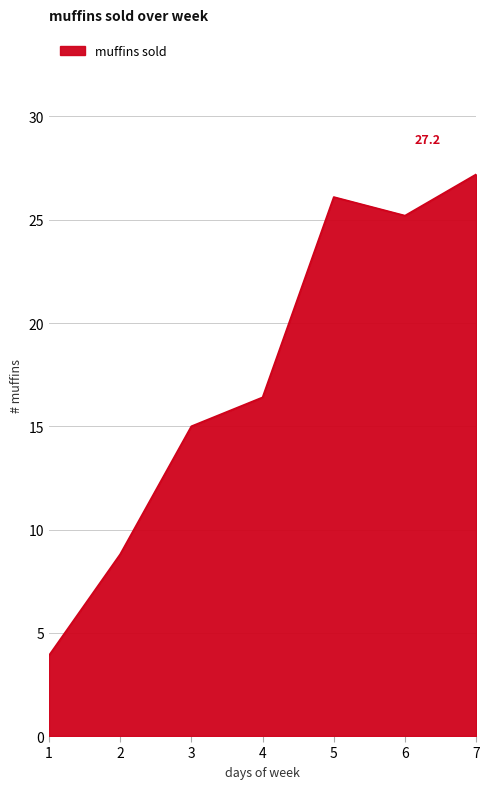

What is the maximum value shown in the chart?

27.2